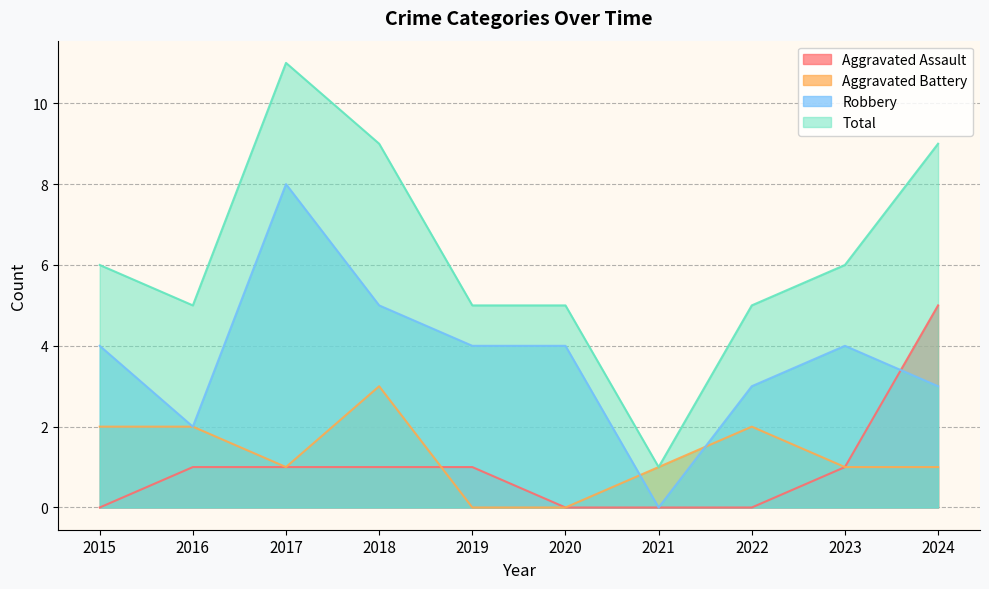

What is the difference between the highest and lowest values at 2015?

6